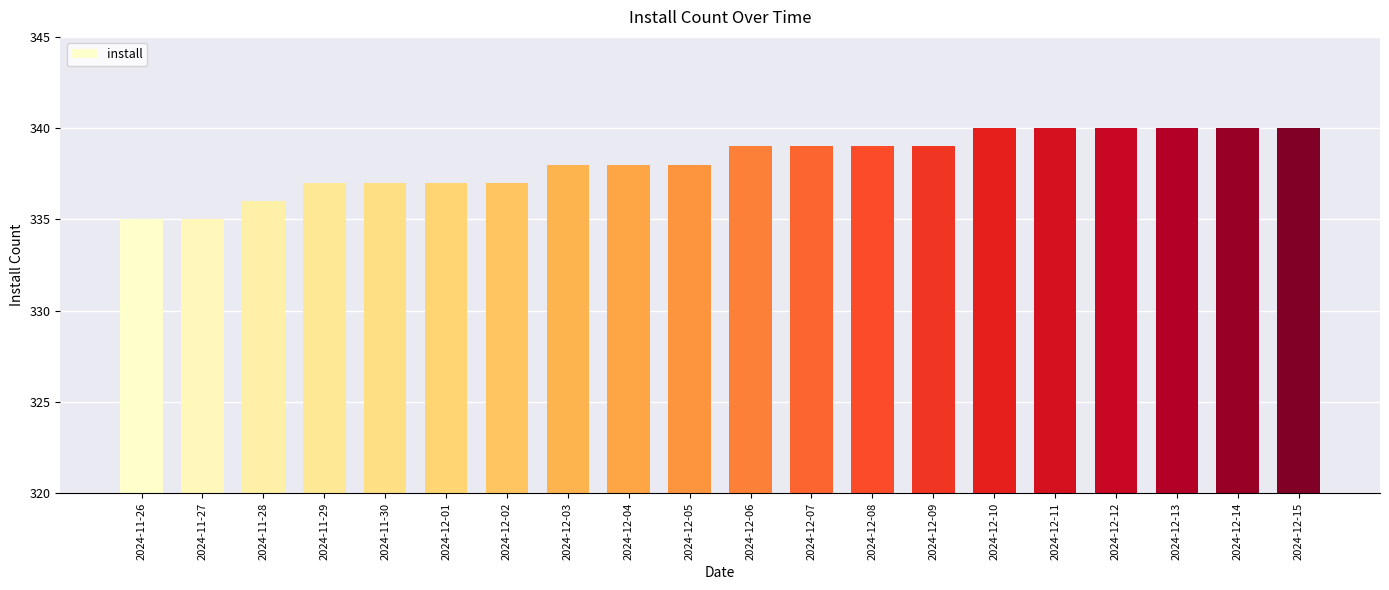

Count the values in the range 337 to 340.

17